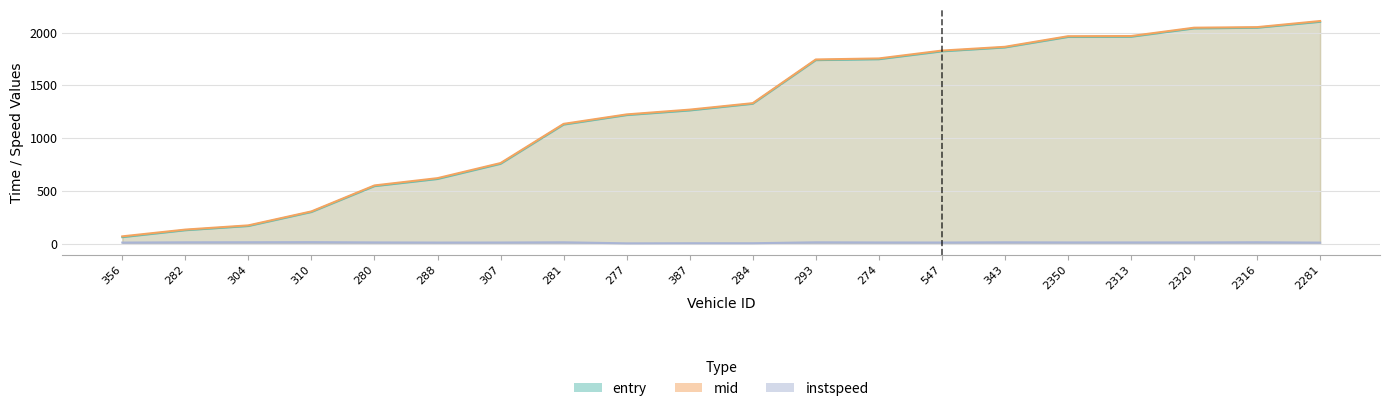

How many data points in mid are less than 1331?

10